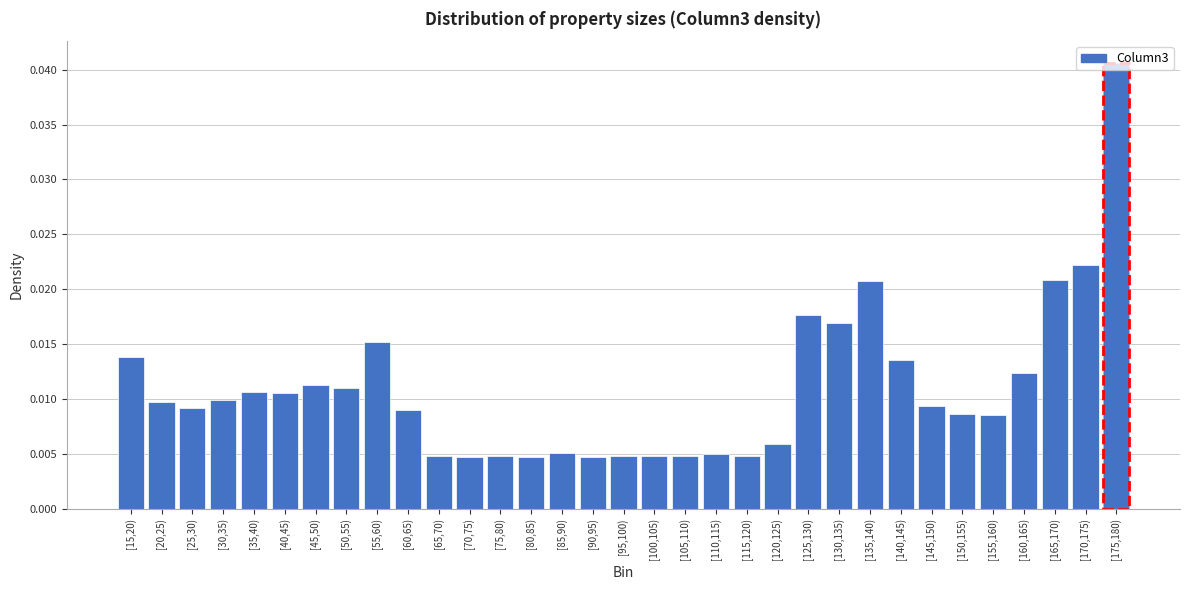

What is the sum of all values?

0.4